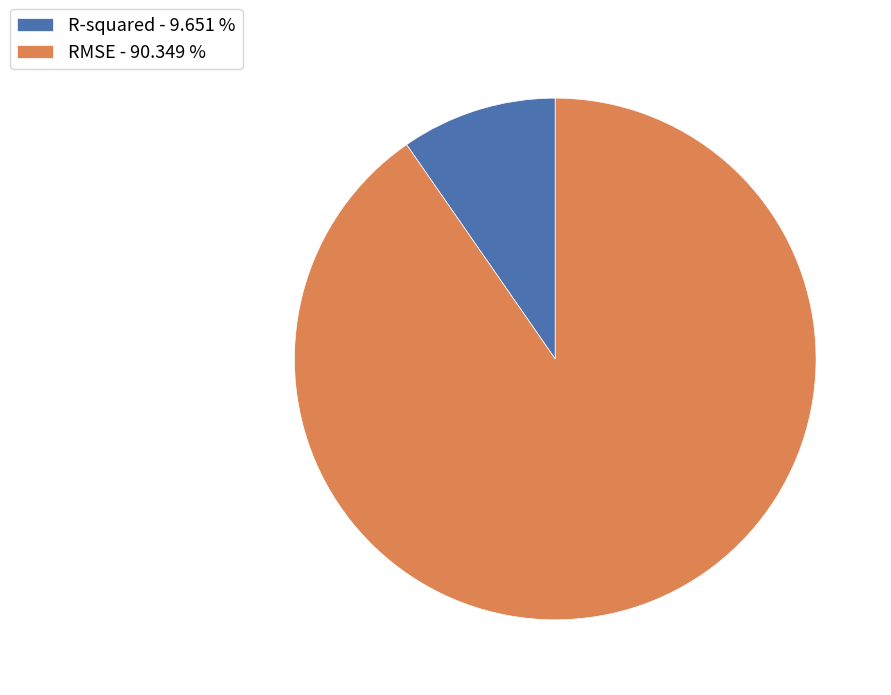

Which slice is the smallest?

R-squared